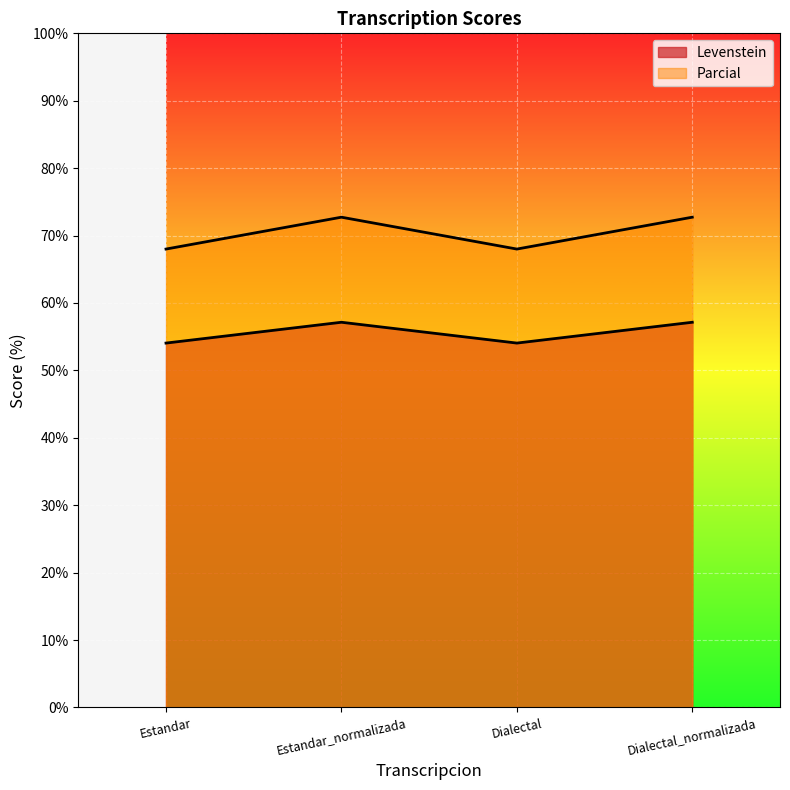

In Parcial, how many points are lower than both neighbors (excluding endpoints)?

1